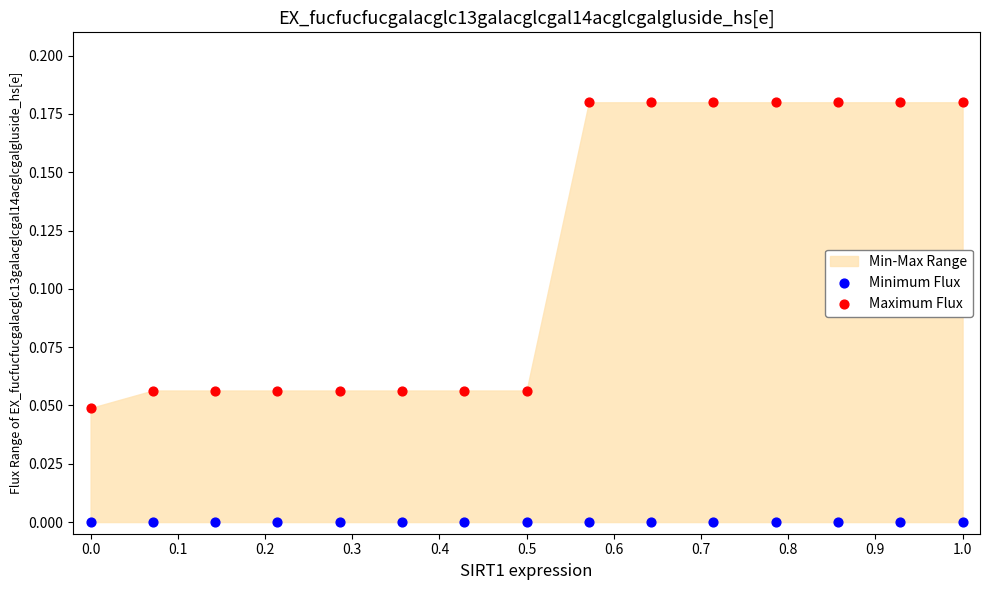

Which series reaches the maximum Y coordinate?

Maximum Flux